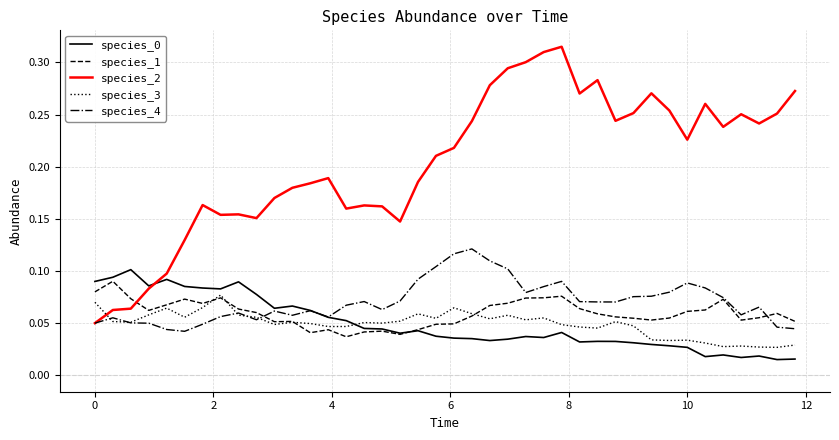

Which series has the widest spread of values?

species_2